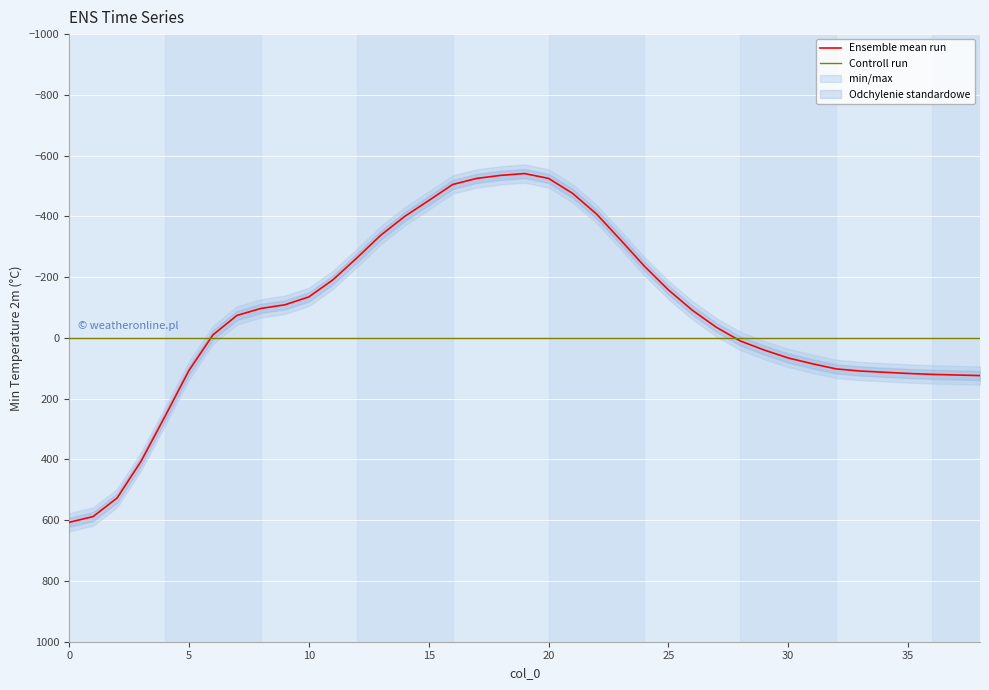

What is the difference between the maximum and minimum values?

1148